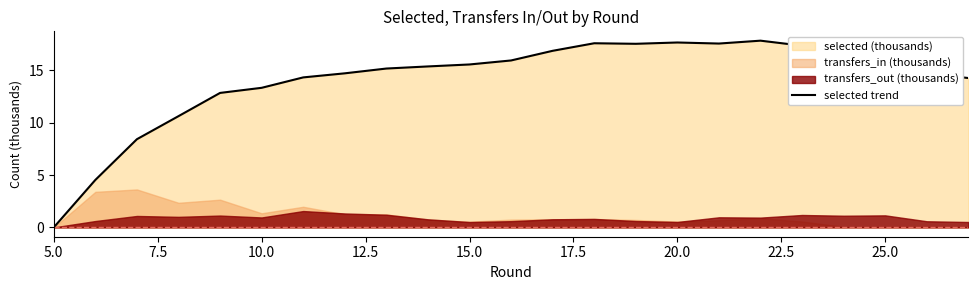

What is the maximum value for selected trend?

17.8